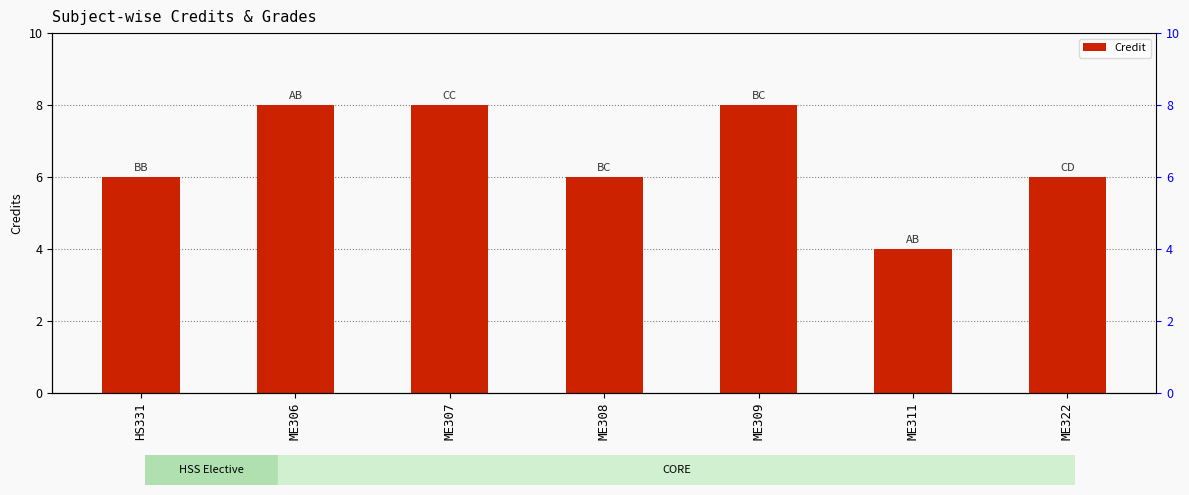

What is the smallest value displayed?

4